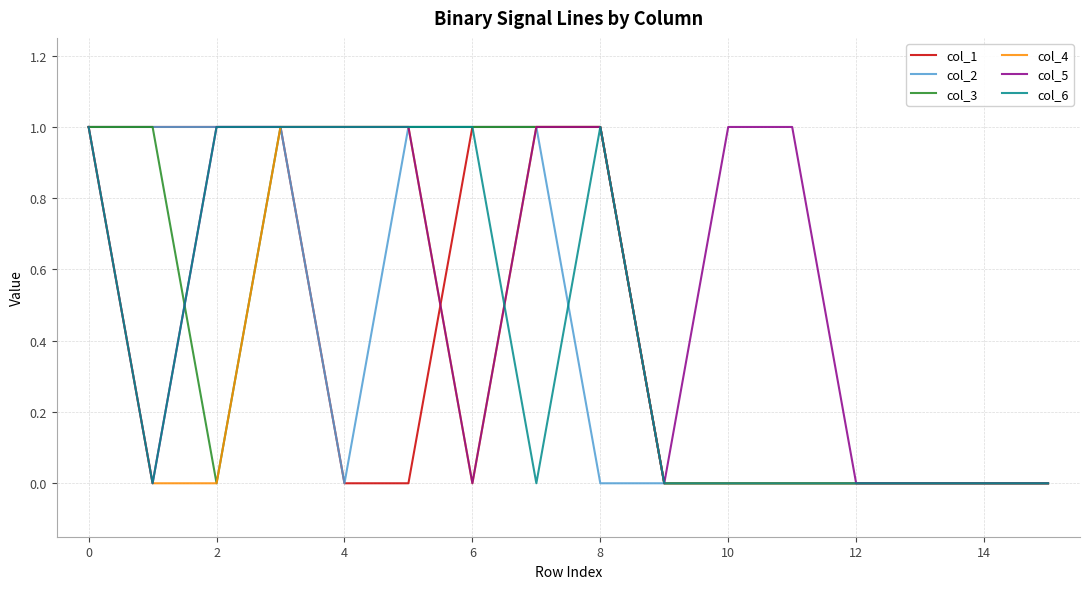

How many lines are shown in the chart?

6